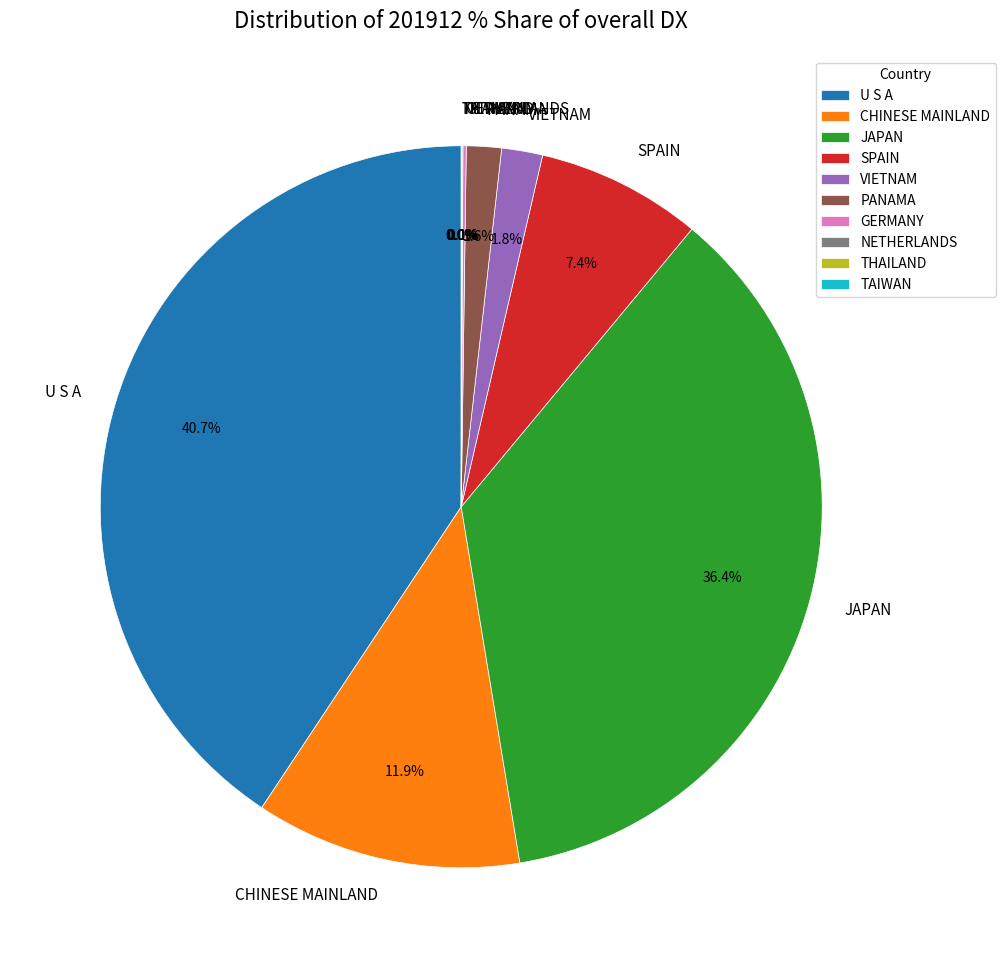

What percentage is NOT represented by CHINESE MAINLAND?

88.1%